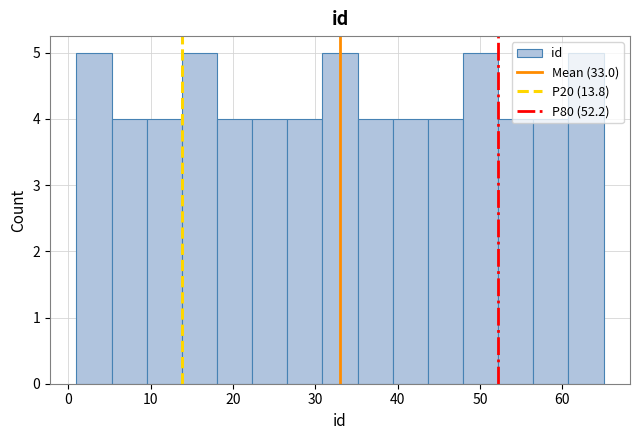

How tall is the bar that spans 48 to 52 on the x-axis? Neither the bar edges nor the heights are printed on the chart, so give them approximately, as read against the axes.

5